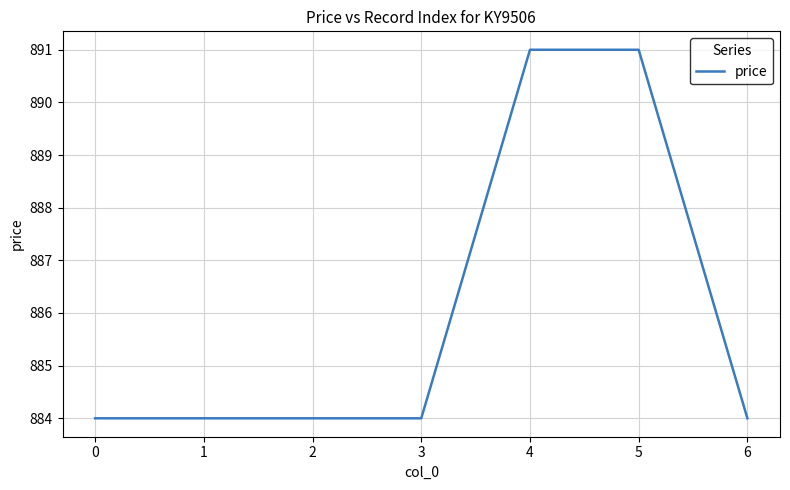

True or false: there are more than 2 points higher than both neighbors.

False